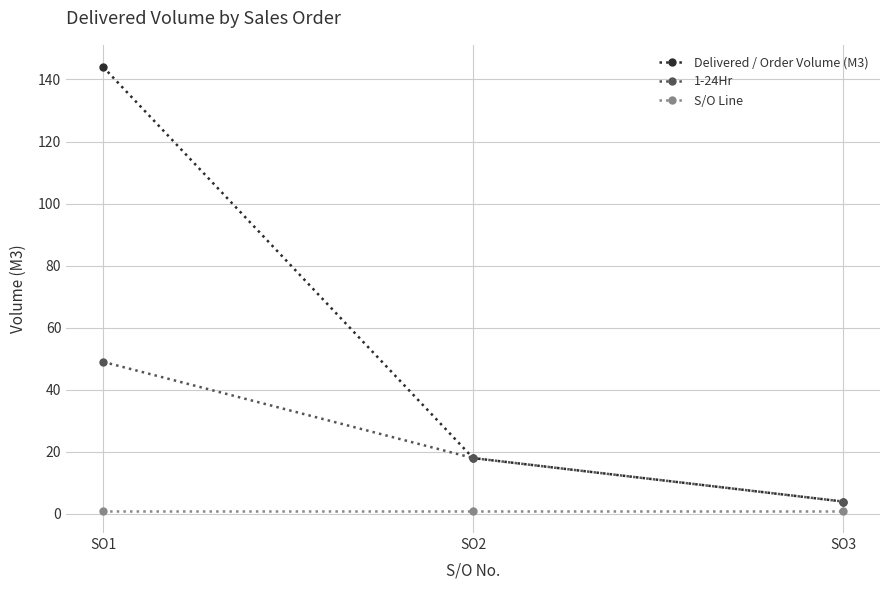

At which category does the chart reach its peak across all series?

SO1